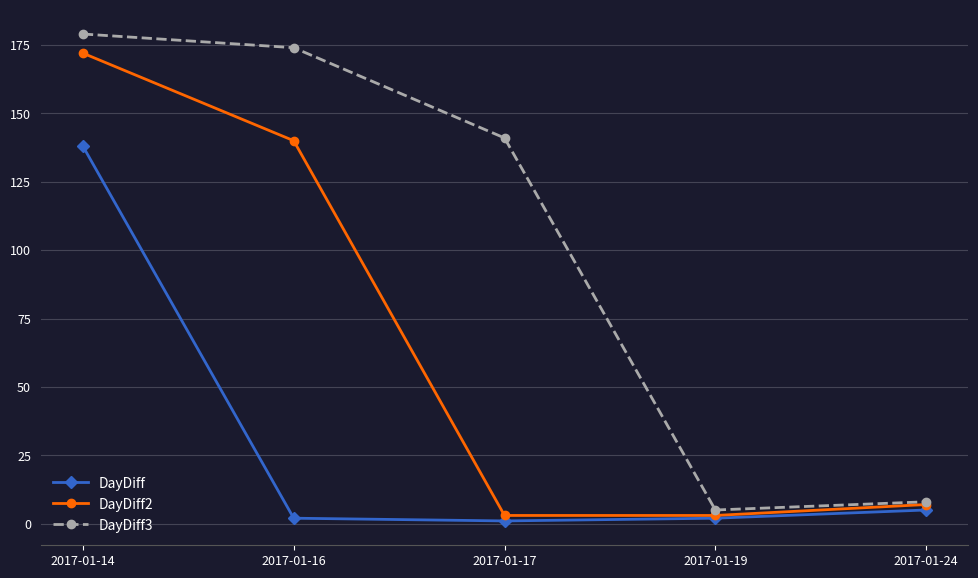

What is the approximate value of DayDiff3 at 2017-01-17?

141